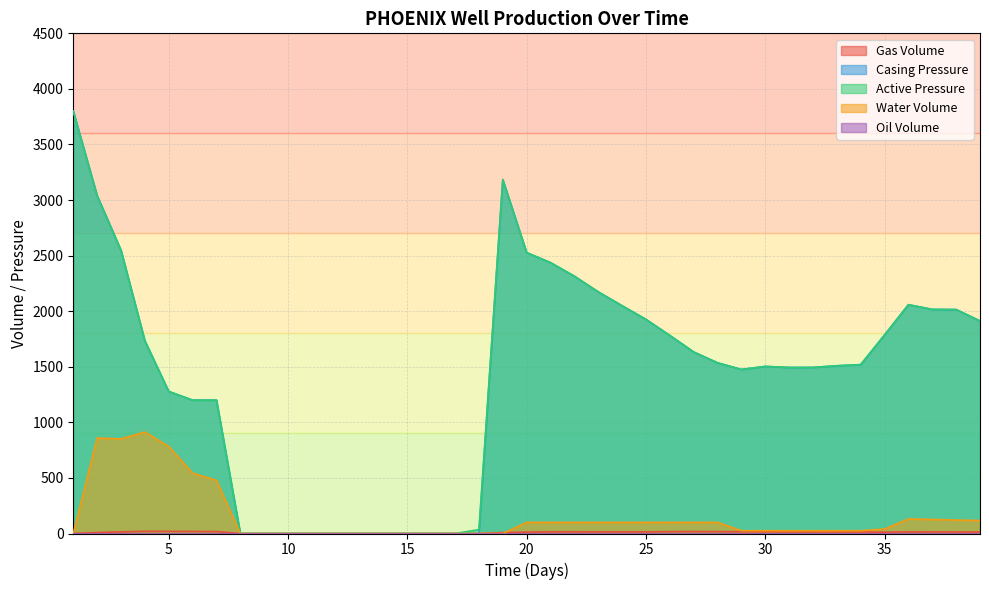

The value of Water Volume at 14 is 504.2. True or false?

False